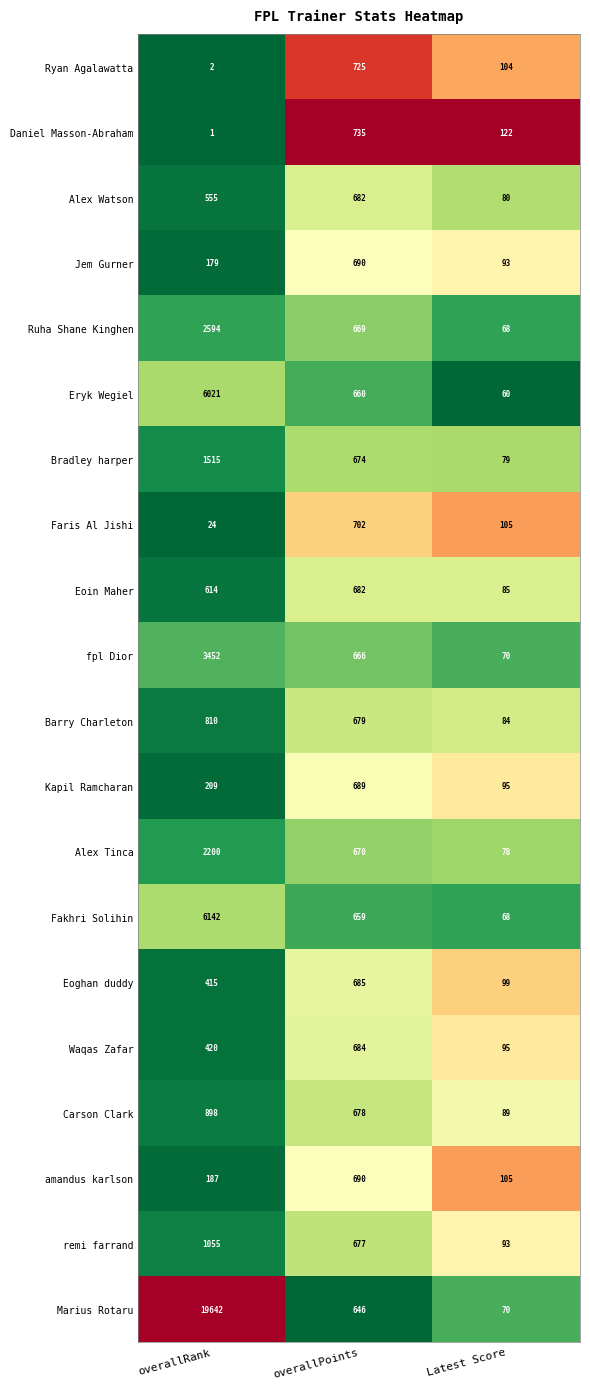

Which series has the largest total across all categories?

Marius Rotaru